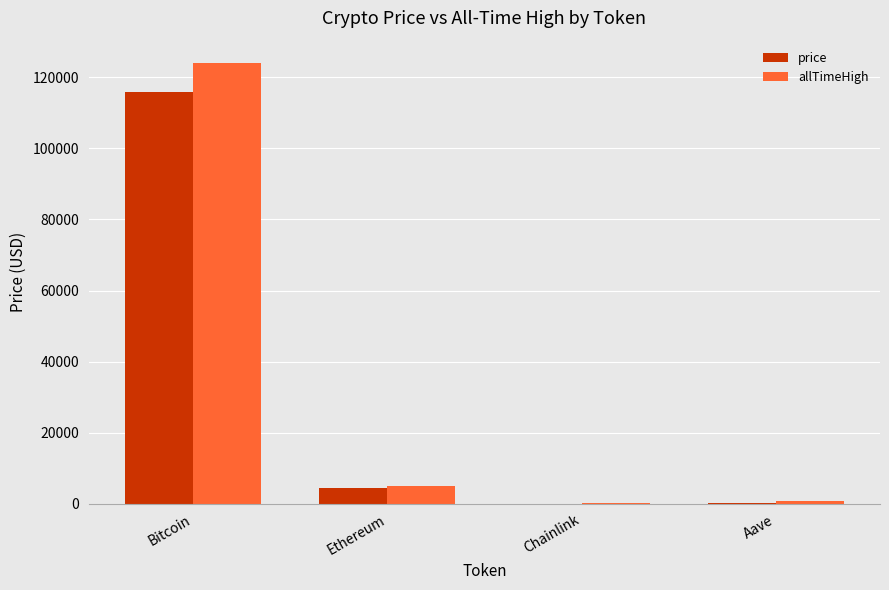

Which series changed the most between Bitcoin and Chainlink?

allTimeHigh